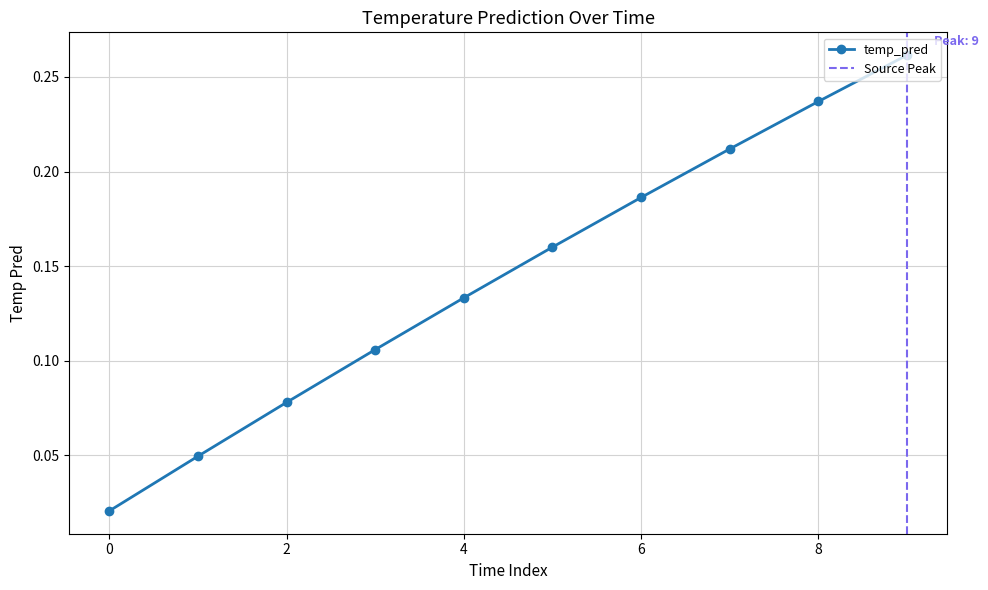

True or false: temp_pred has more than 1 points higher than both neighbors.

False